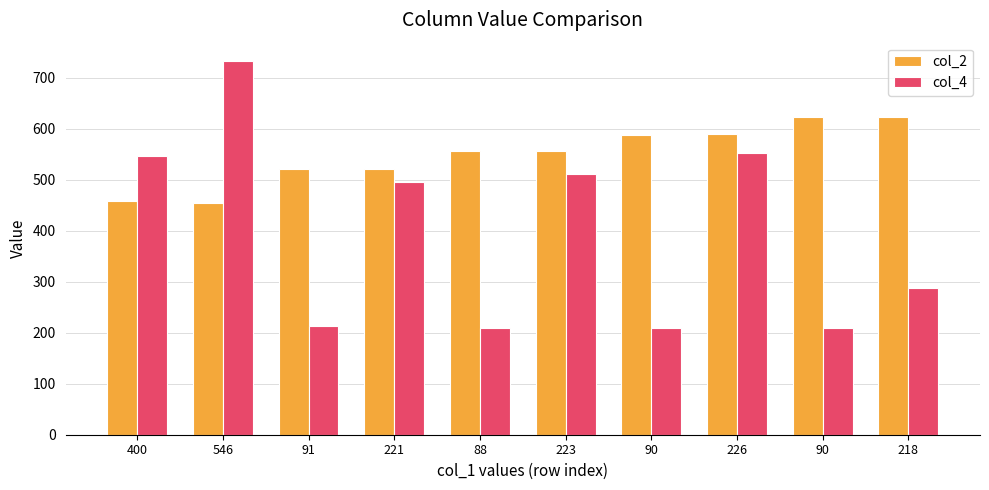

What are all the series names shown in the legend?

col_2, col_4